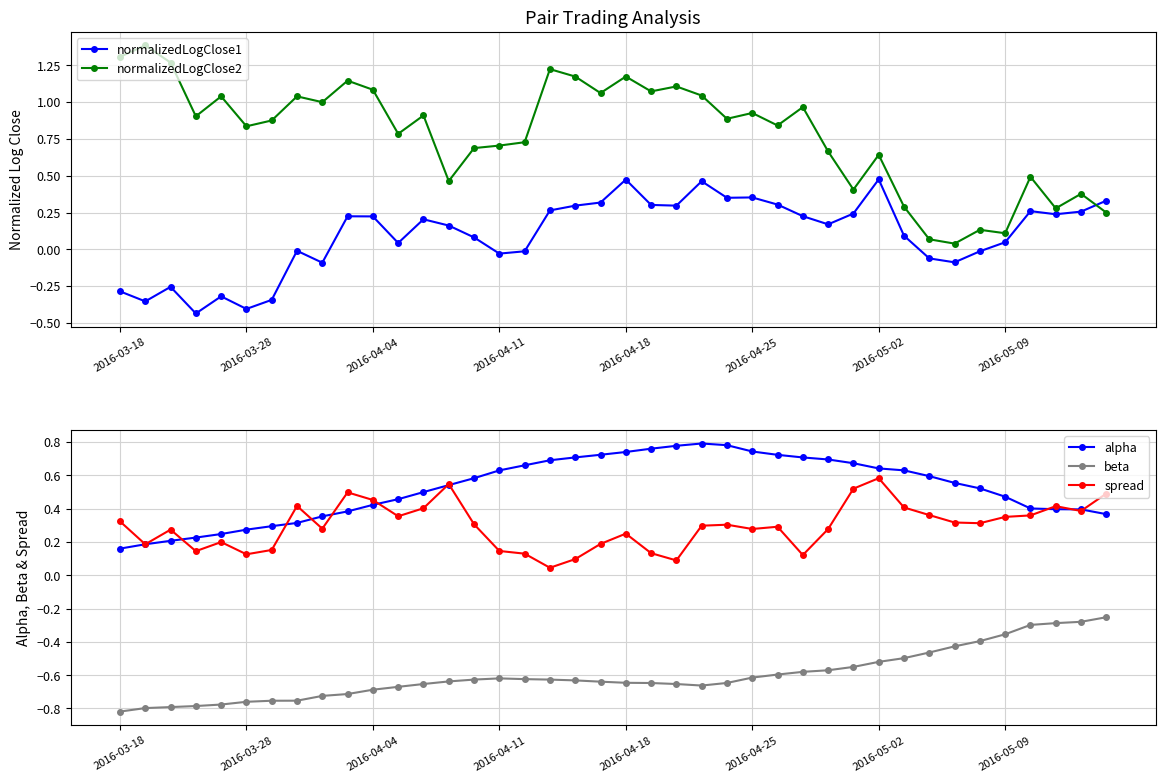

How many negative values does the normalizedLogClose1 series have?

14